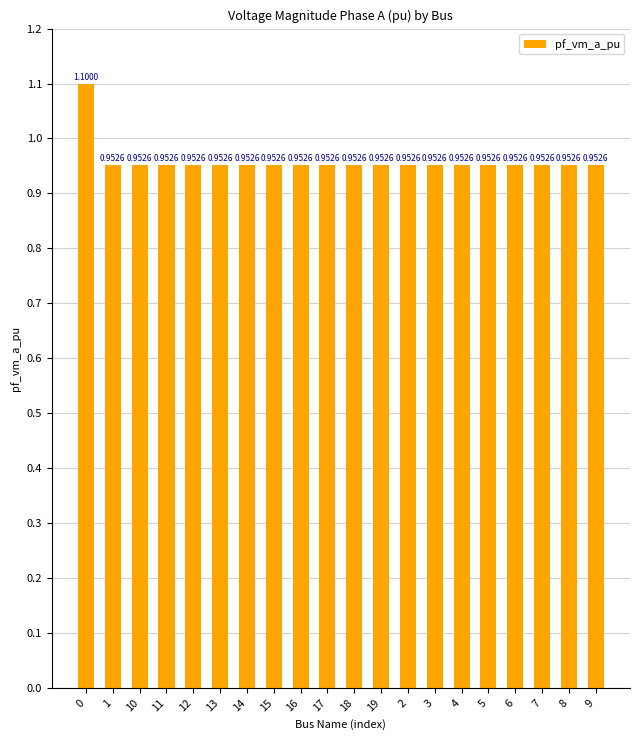

Count the values in the range 0 to 1.

19